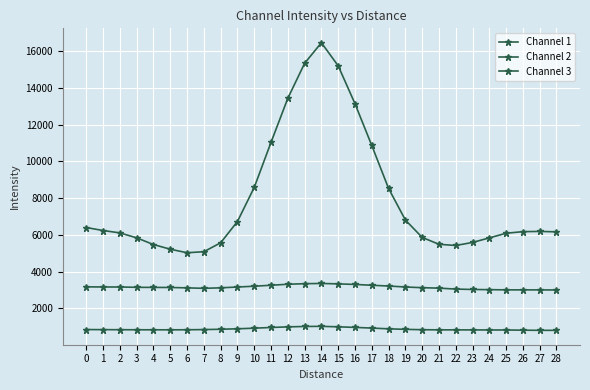

Is this an area chart (filled region under the line)?

No